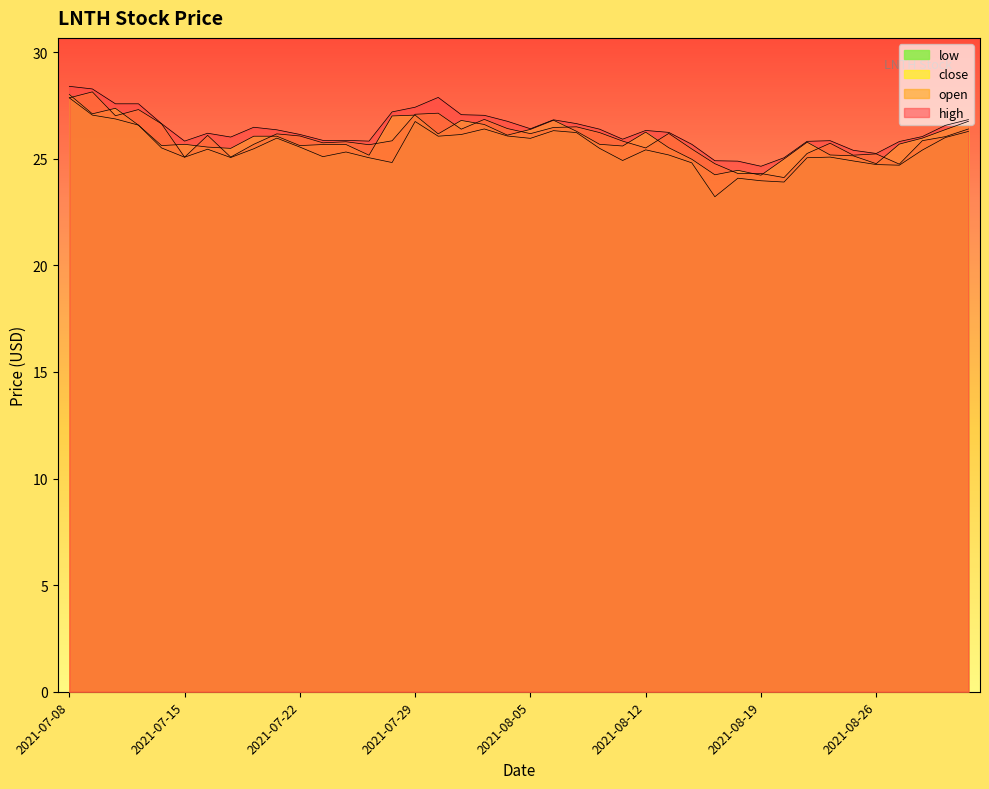

Reading right to left, list all the values displayed in this chart.

high: 26.8	26.6	26.0	25.8	25.2	25.4	25.9	25.8	25.1	24.6	24.9	24.9	25.7	26.2	26.3	25.9	26.4	26.6	26.8	26.4	26.8	27.0	27.1	27.9	27.4	27.2	25.8	25.9	25.9	26.1	26.4	26.5	26.0	26.2	25.8	26.6	27.6	27.6	28.3	28.4
open: 26.4	26.0	25.9	24.8	25.2	25.2	25.7	25.2	24.1	24.3	24.3	24.8	25.5	26.2	25.5	25.8	26.2	26.5	26.5	26.2	26.4	26.9	26.4	27.1	27.1	25.8	25.7	25.8	25.8	26.1	26.2	25.7	25.1	26.1	25.1	26.6	27.3	27.0	28.1	27.9
close: 26.8	26.4	26.0	25.7	24.8	25.1	25.2	25.8	25.0	24.2	24.5	24.2	25.0	25.5	26.2	25.6	25.7	26.3	26.8	26.4	26.1	26.6	26.8	26.2	27.1	27.0	25.2	25.7	25.7	25.6	26.1	26.1	25.5	25.6	25.7	25.6	26.6	27.4	27.1	28.0
low: 26.3	26.0	25.4	24.7	24.7	24.9	25.1	25.1	23.9	24.0	24.1	23.2	24.8	25.2	25.4	24.9	25.5	26.2	26.3	26.0	26.1	26.4	26.1	26.1	26.8	24.8	25.1	25.3	25.1	25.6	26.0	25.5	25.1	25.4	25.1	25.5	26.6	26.9	27.1	27.9